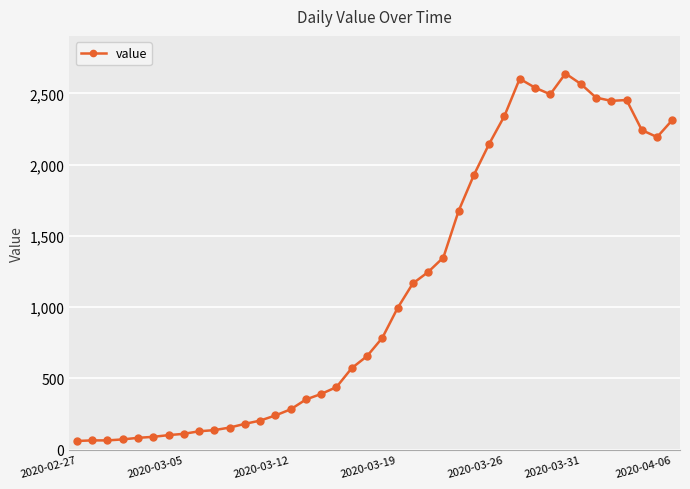

What is the value of the 15th point from the left?

283